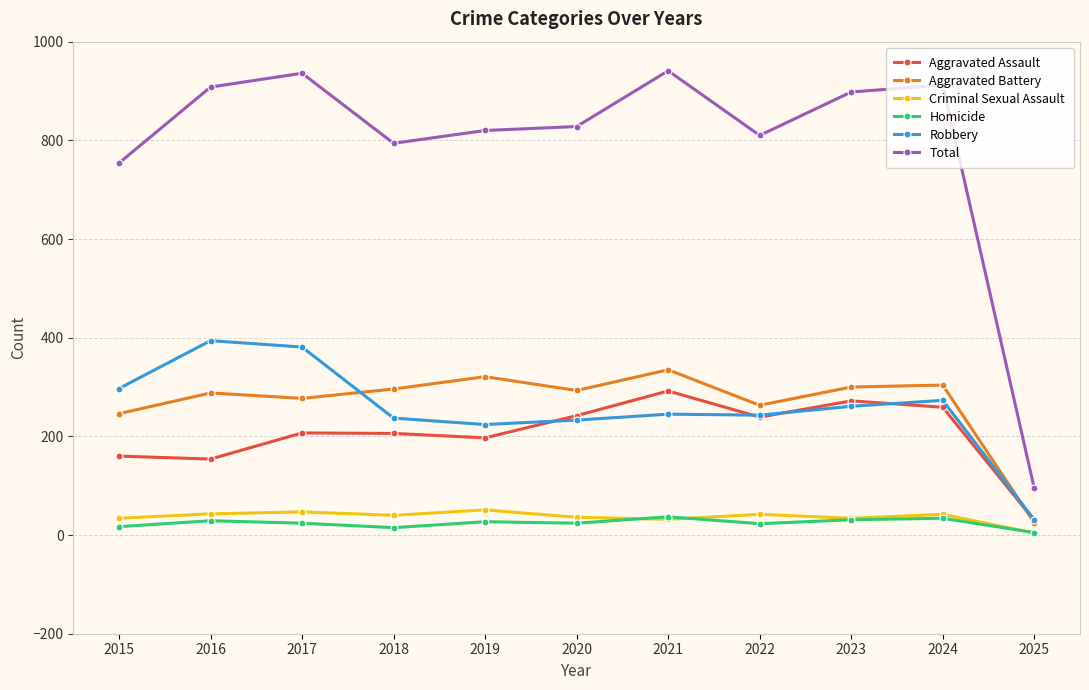

Does the chart have visible grid lines?

Yes